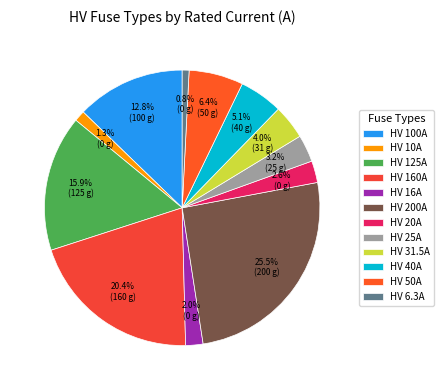

What is the ratio of the value at HV 40A to the value at HV 160A?

0.2